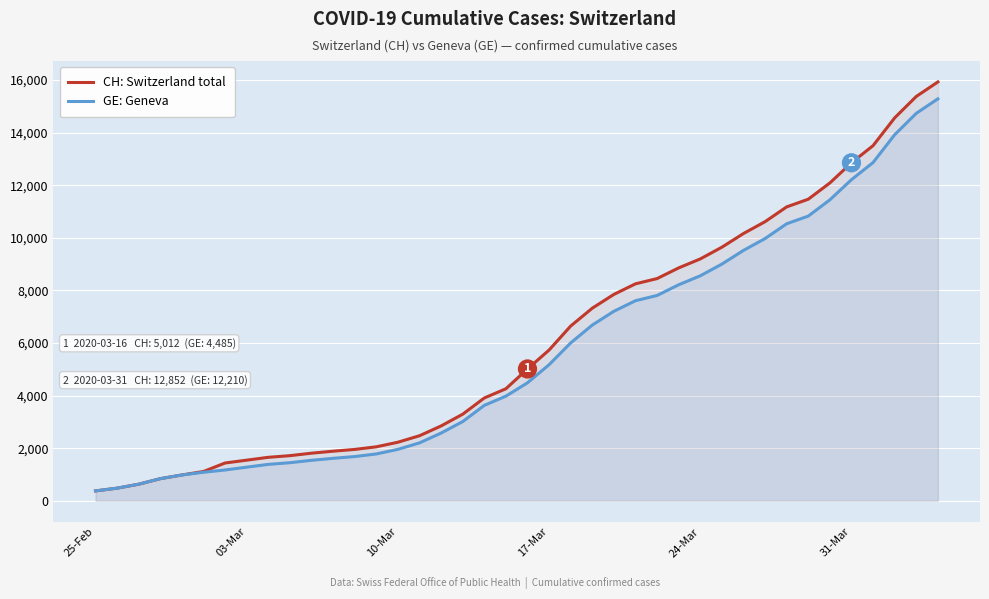

What is the maximum value for CH: Switzerland total?

15926